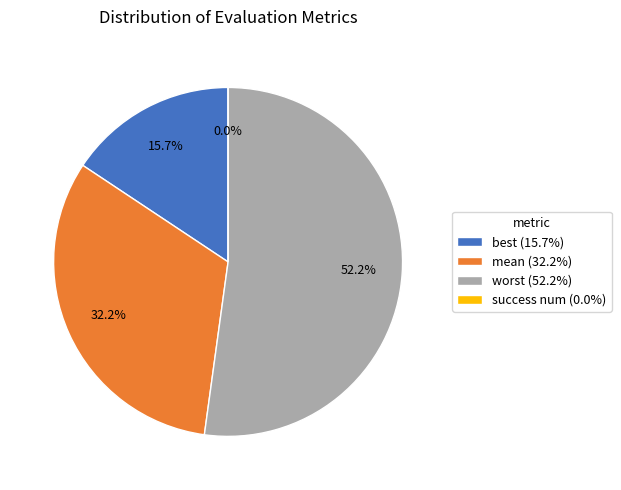

Rank the categories by value from lowest to highest.

success num, best, mean, worst